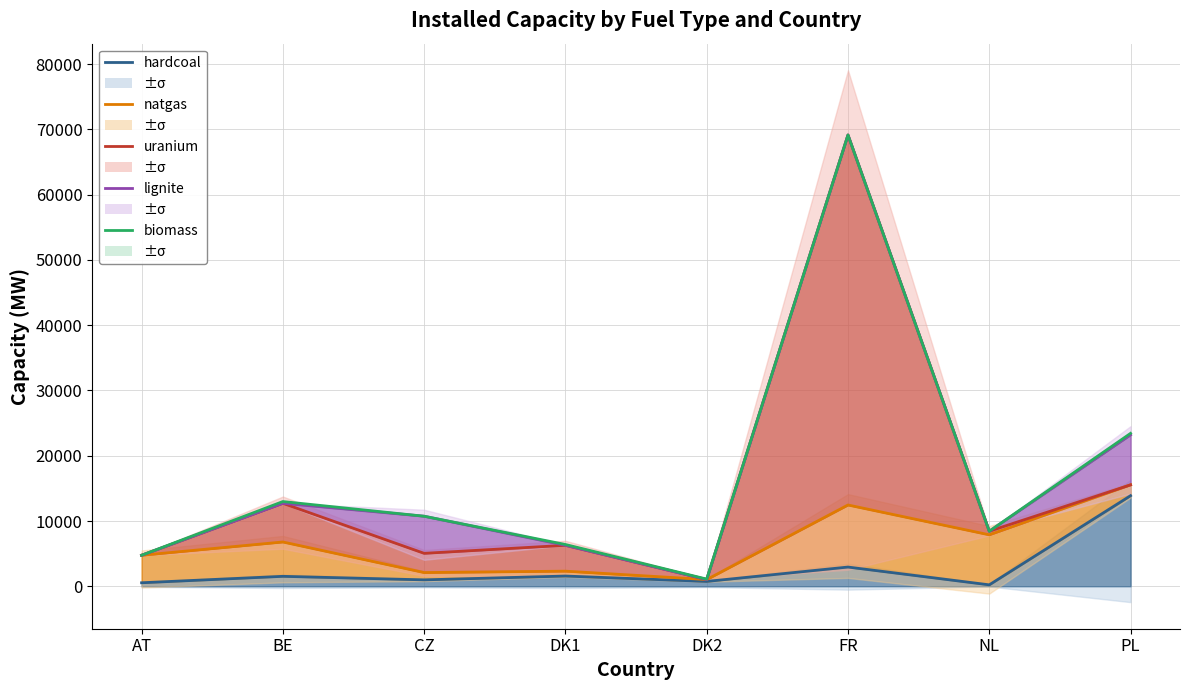

What is the label of the 5th point from the left?

DK2